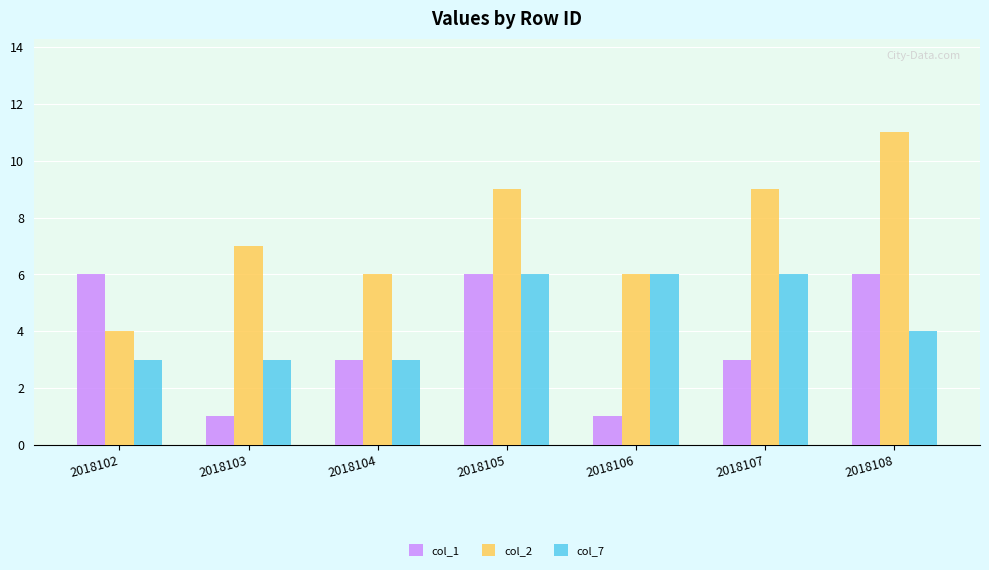

Reading left to right, extract all data points from this chart.

col_1: 6	1	3	6	1	3	6
col_2: 4	7	6	9	6	9	11
col_7: 3	3	3	6	6	6	4